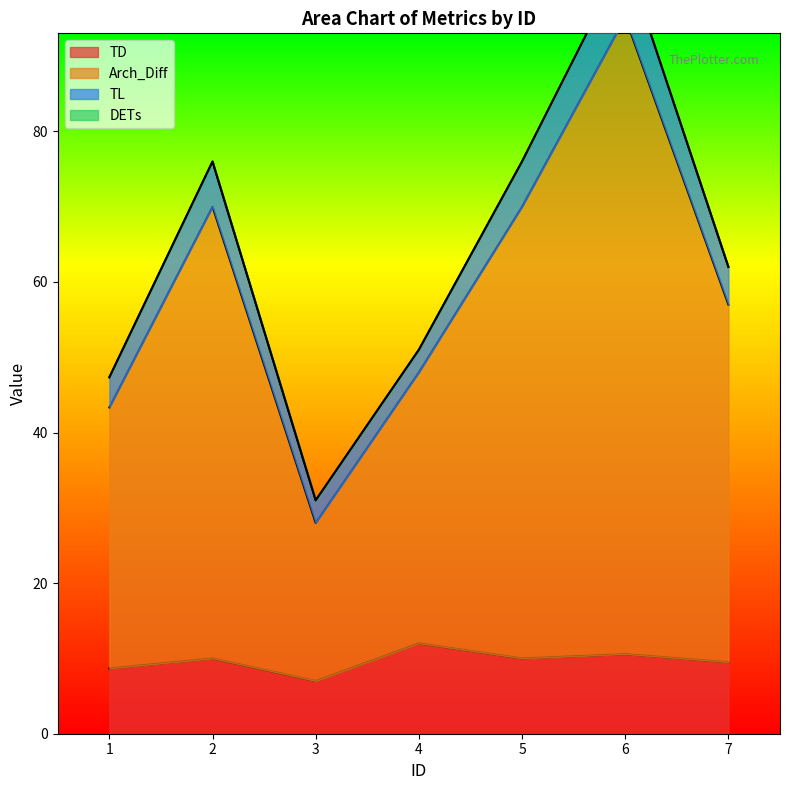

In TD, how many points are higher than both neighbors (excluding endpoints)?

3